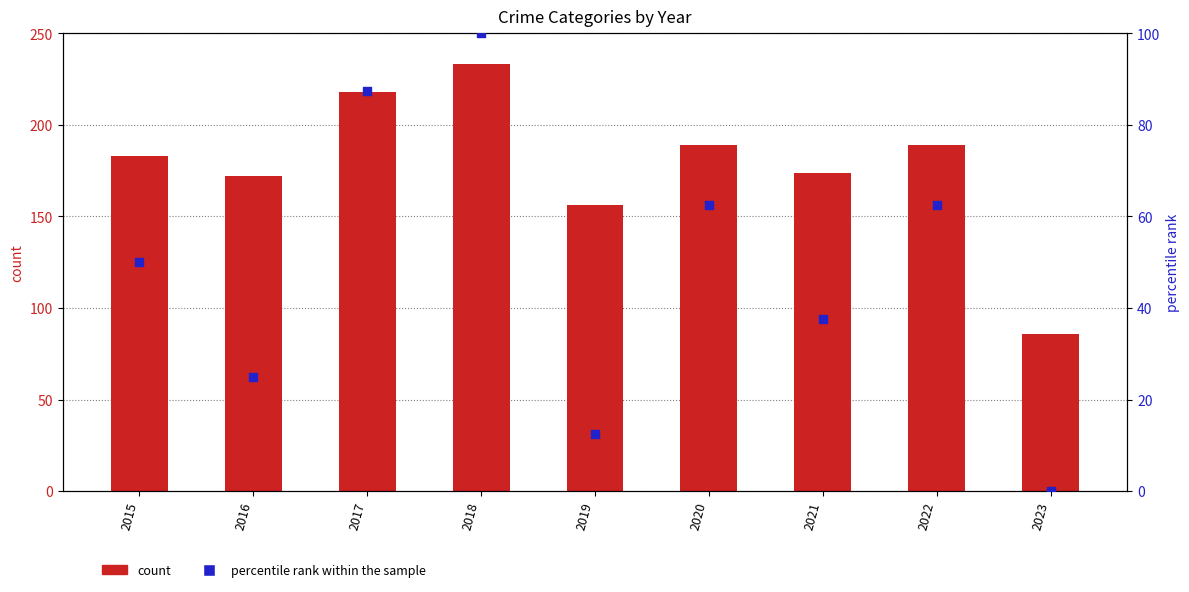

What are all the series names shown in the legend?

count, percentile rank within the sample